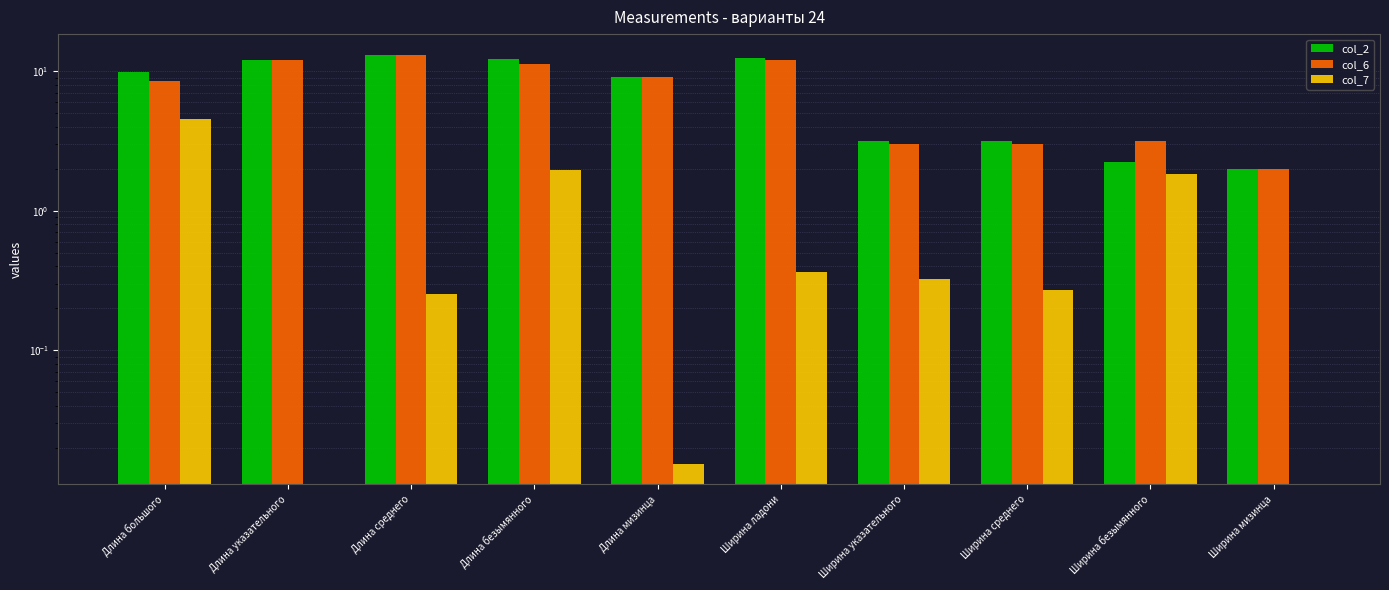

What are all the series names shown in the legend?

col_2, col_6, col_7